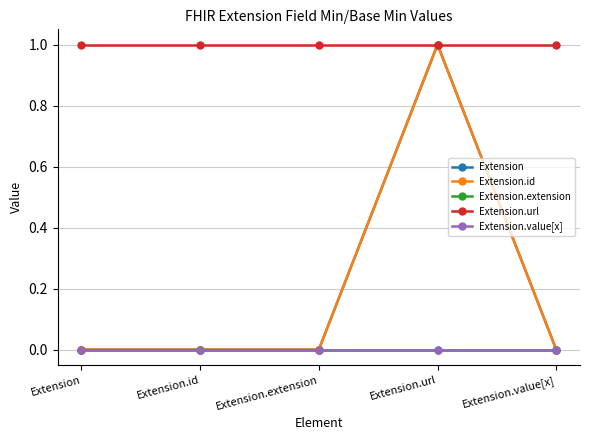

Is this an area chart (filled region under the line)?

No